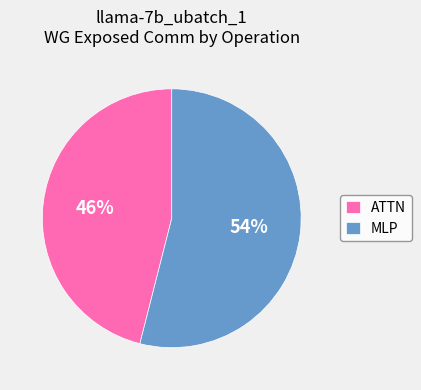

What is the largest slice in the pie chart?

MLP